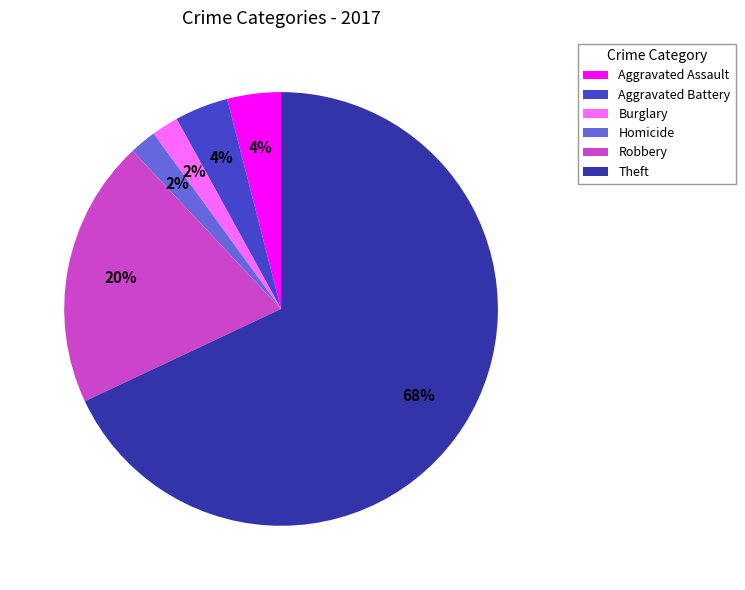

Approximately how many times larger is the value at Robbery compared to Theft?

0.3